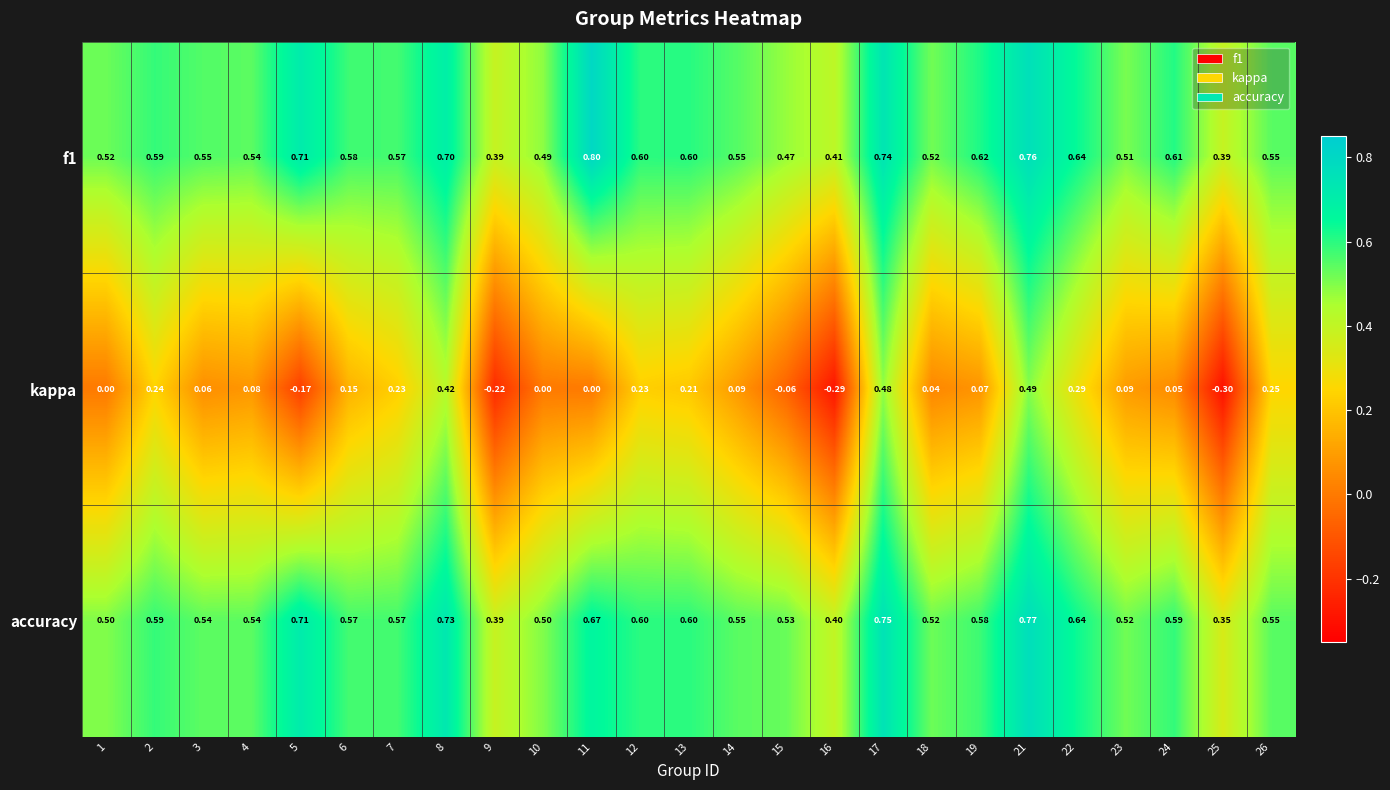

Which series has the largest range (max minus min)?

kappa